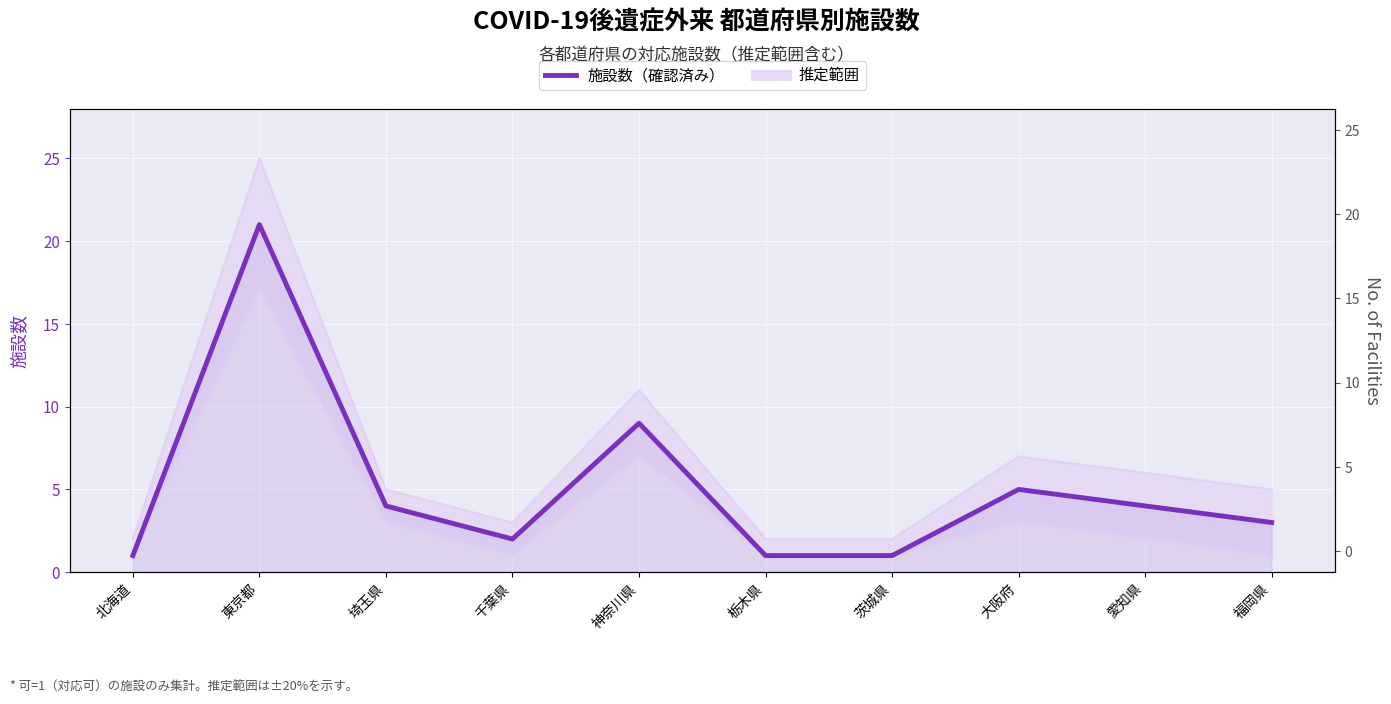

At which label does the data first exceed 4?

東京都